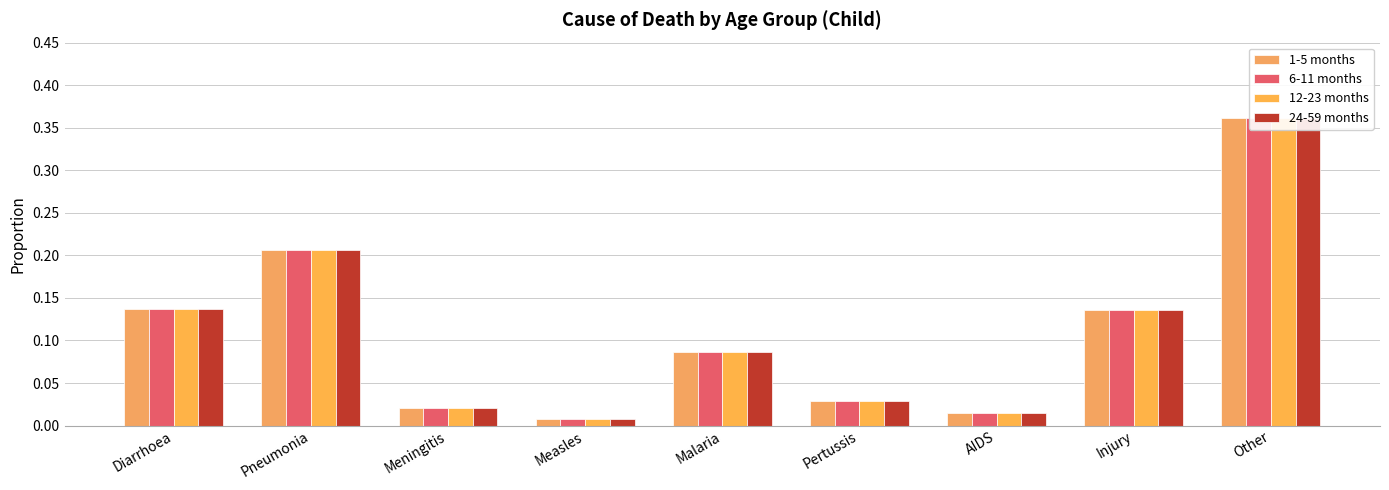

What is the difference between the 24-59 months values at Injury and Meningitis?

0.1